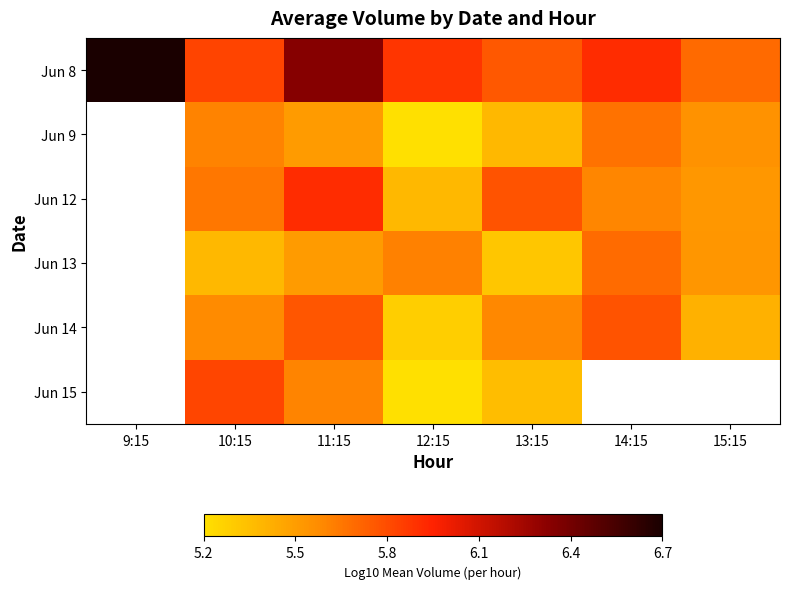

At how many categories does at least one series exceed 6?

2